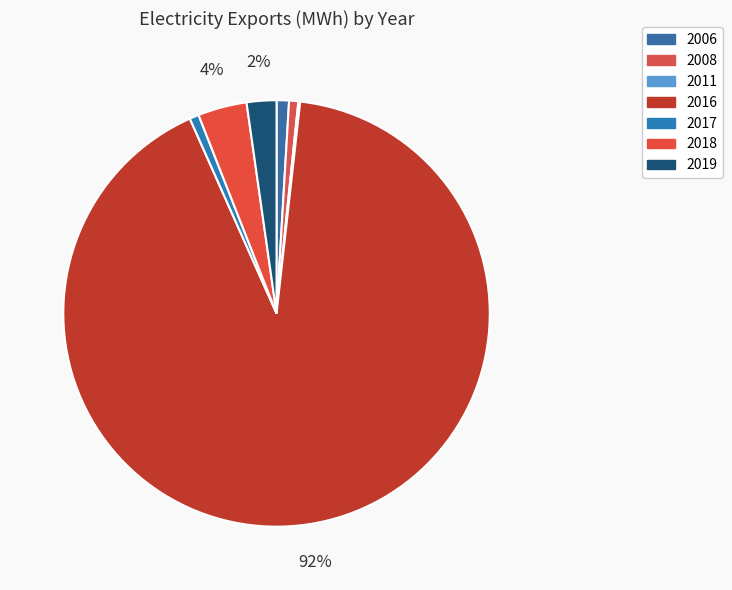

Which slice is the largest?

2016